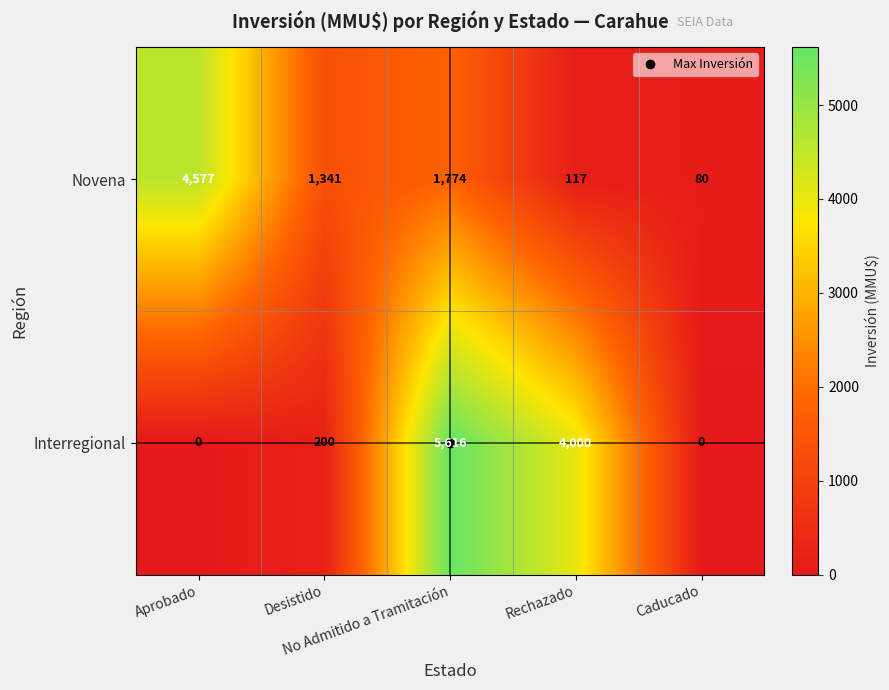

What is the average value of the Novena series?

1578